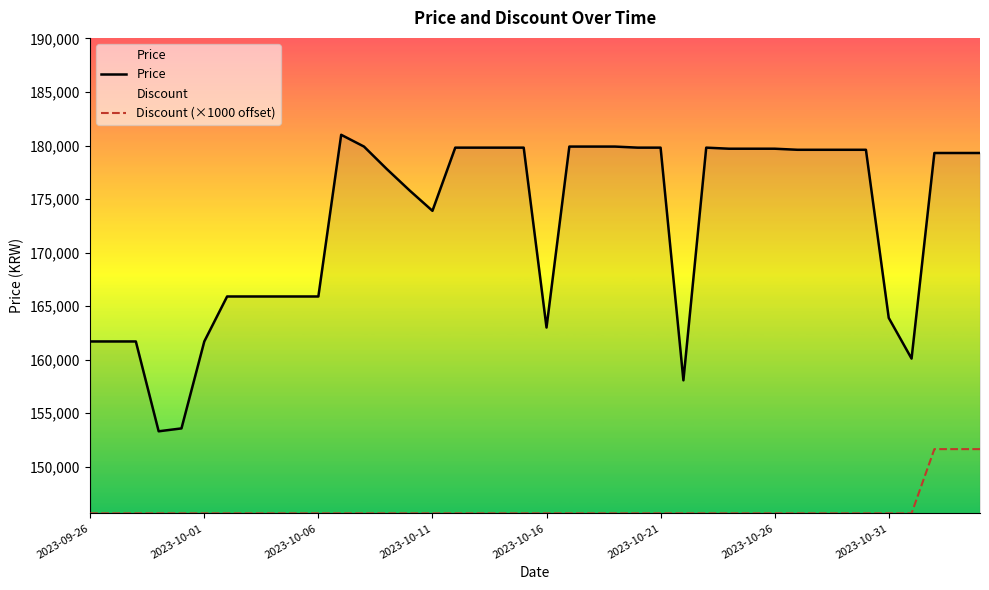

Which series has the largest total across all categories?

Price